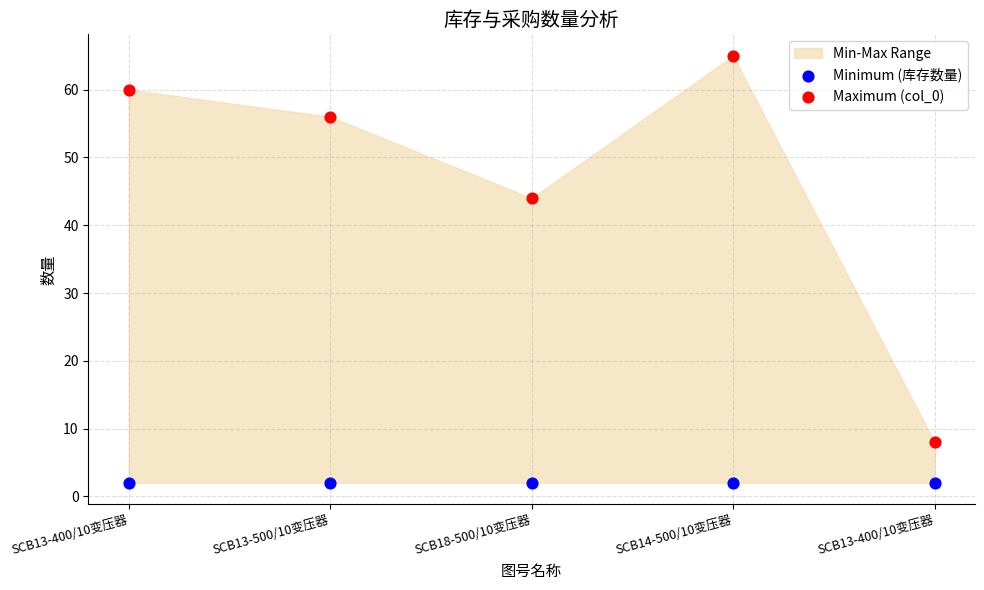

Across all data points, what is the average Y value?

24